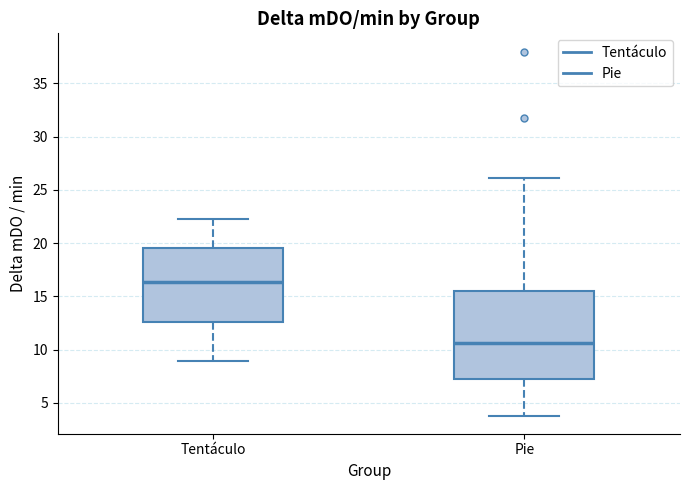

Which box has the highest median line?

Tentáculo